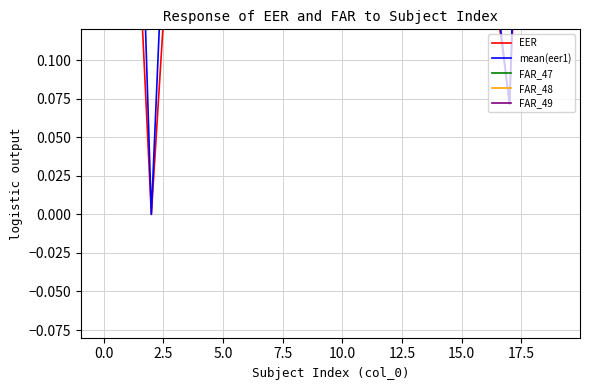

What is the difference between the maximum and second lowest values in the FAR_48 series?

0.1